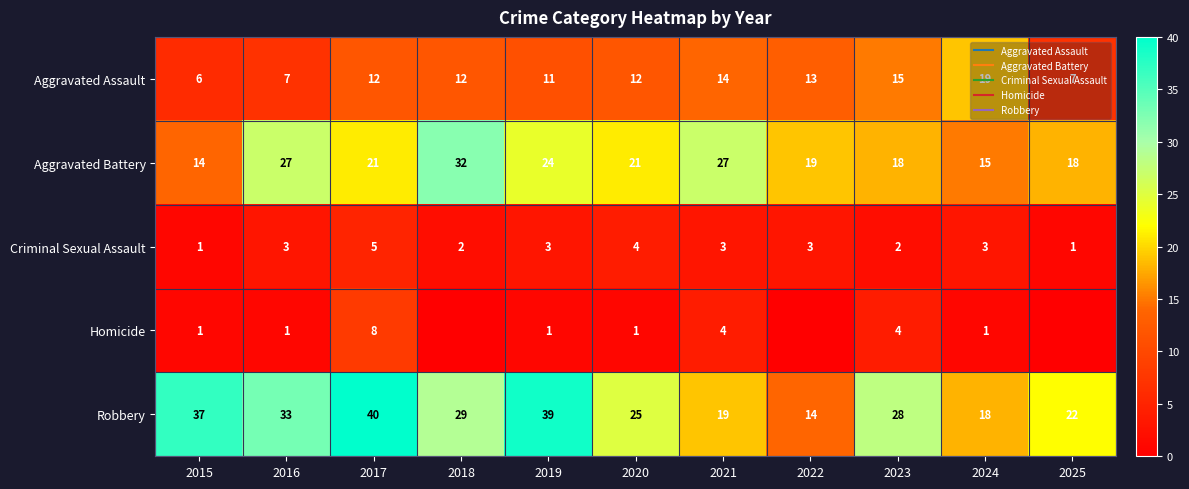

At which category is the sum across all series the highest?

2017